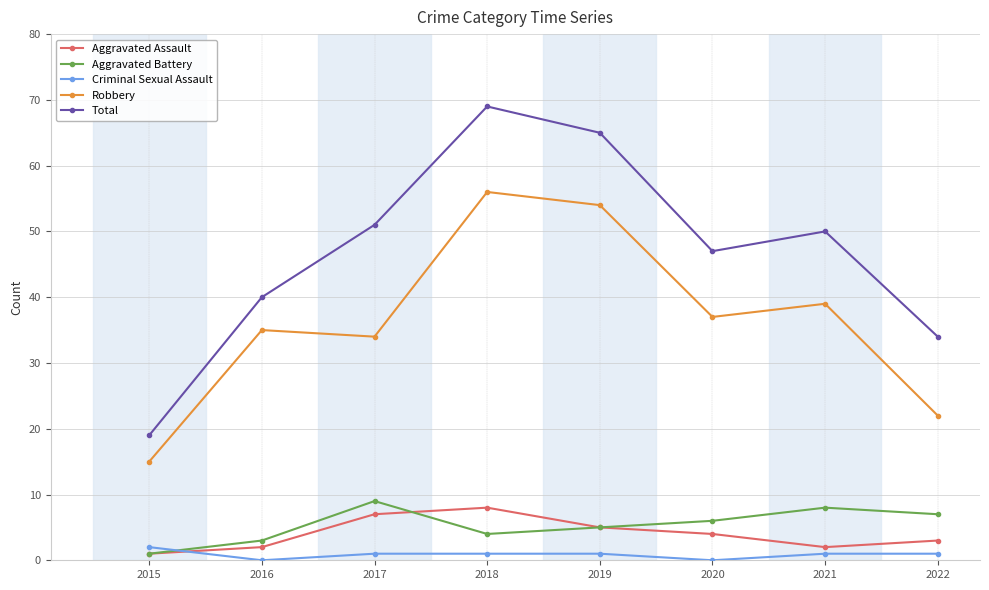

What is the approximate value of Total at 2020, to the nearest 5?

45